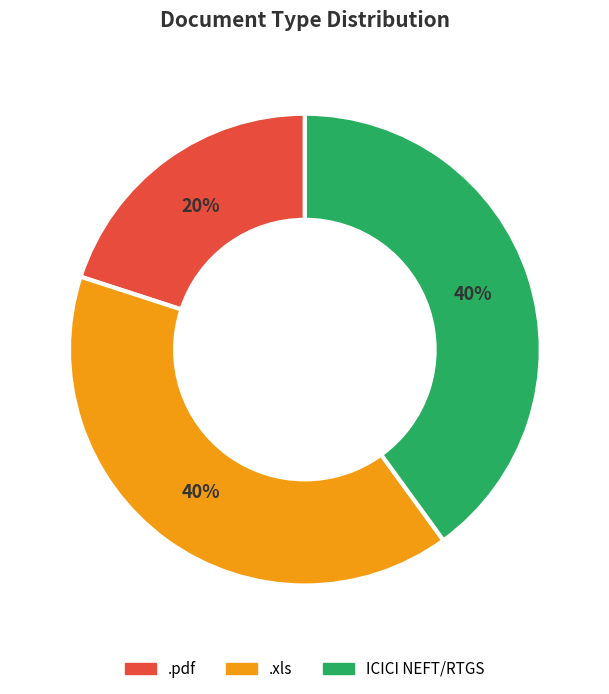

Count the number of slices in the pie.

3